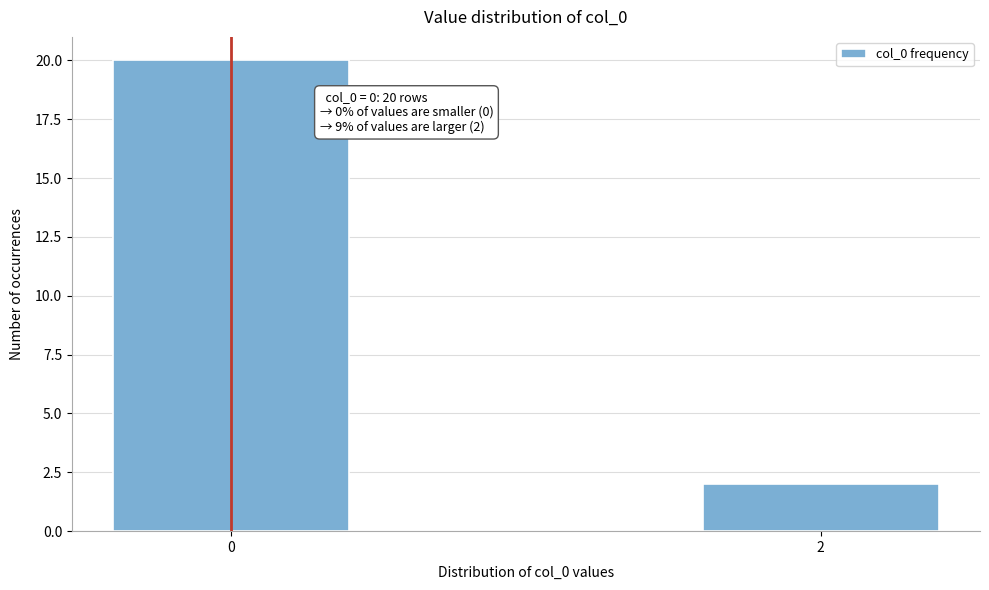

Reading right to left, list all the values displayed in this chart.

2=2	0=20